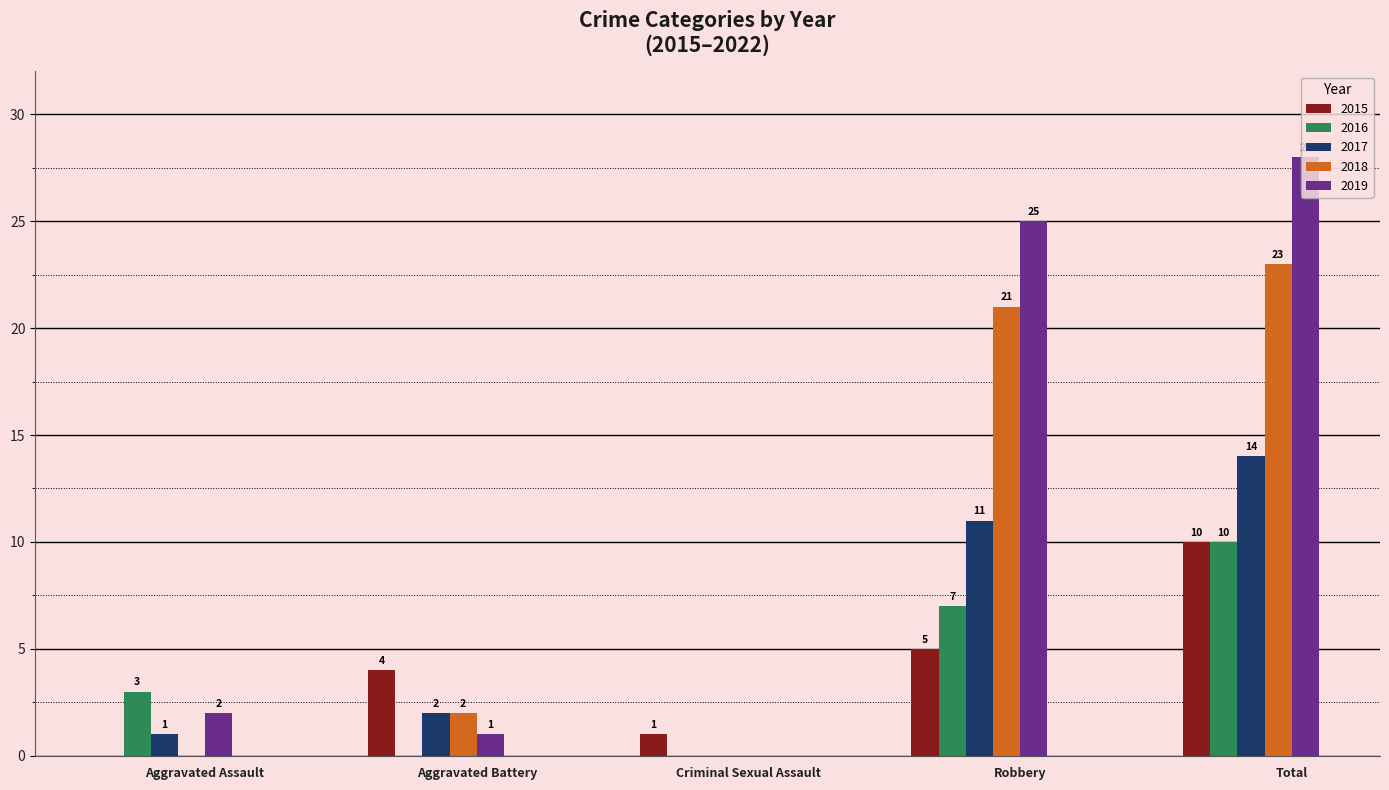

What value does the 2017 series have at Total?

14